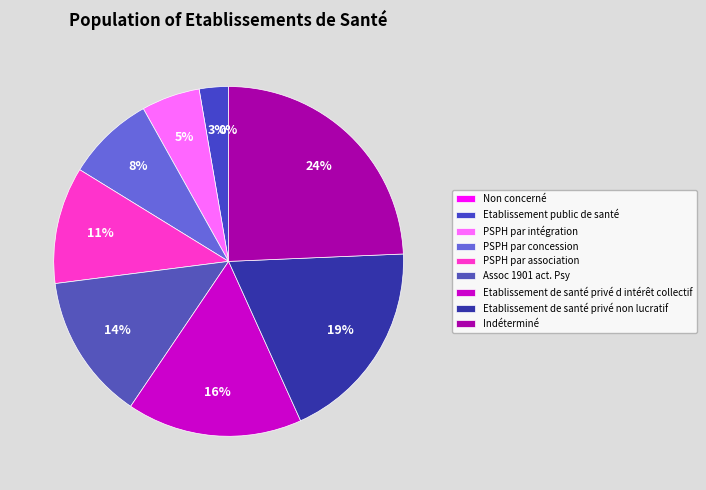

What portion of the pie excludes Etablissement de santé privé d intérêt collectif?

83.8%